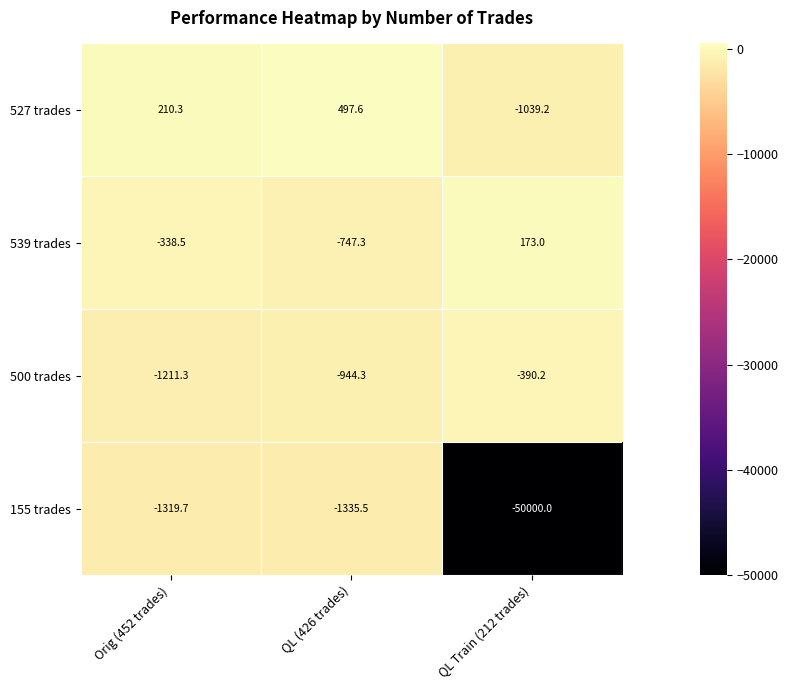

Read the 155 trades value at QL Train (212 trades).

-50000.0